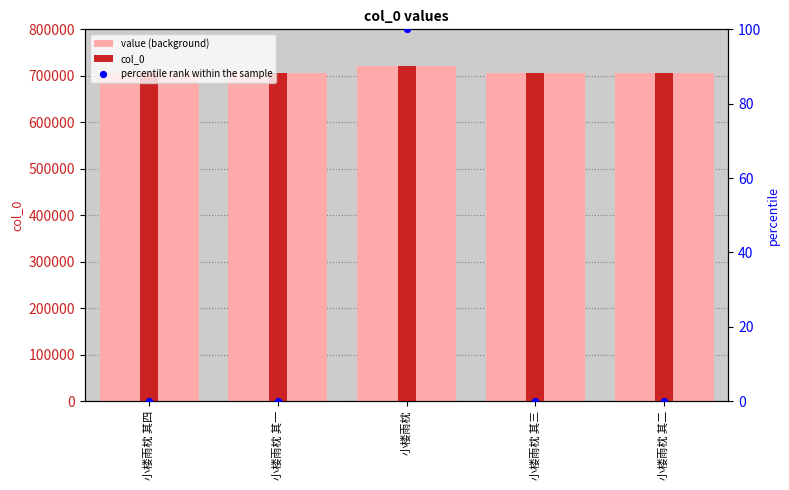

At which category is the sum across all series the highest?

小楼雨枕